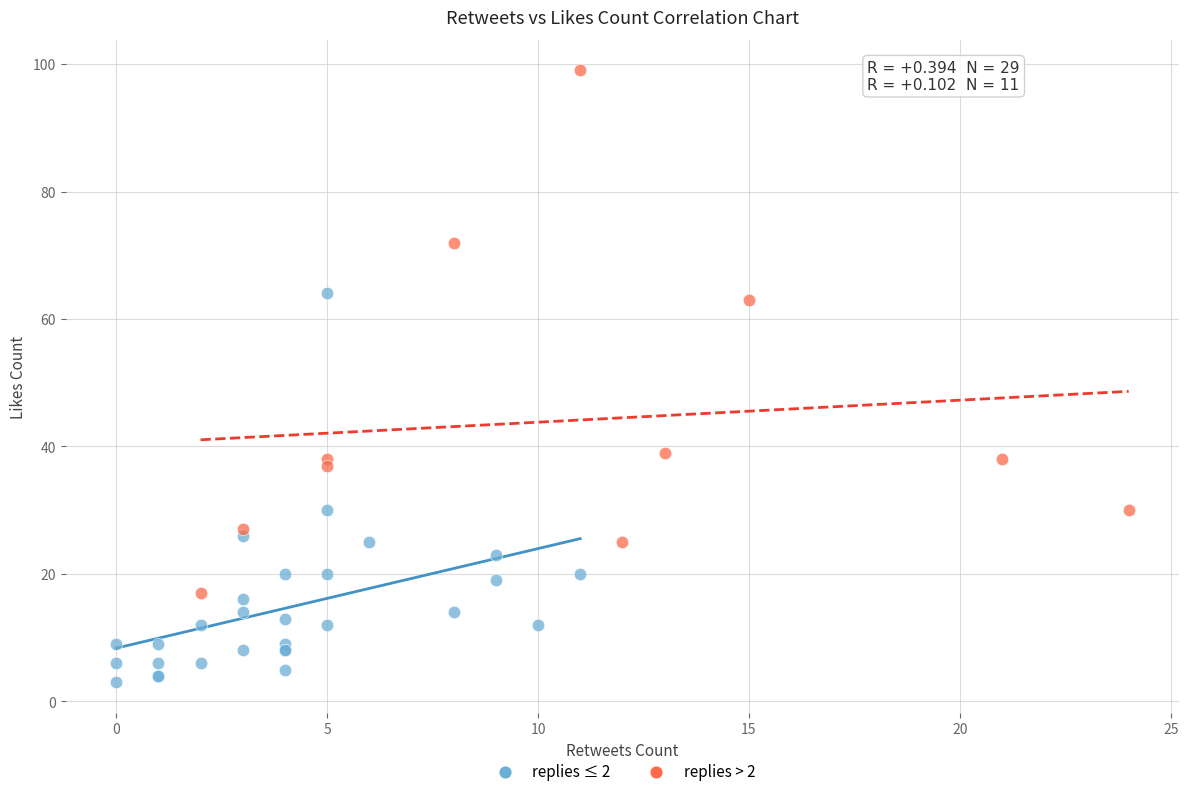

Which series reaches the minimum Y coordinate?

replies ≤ 2